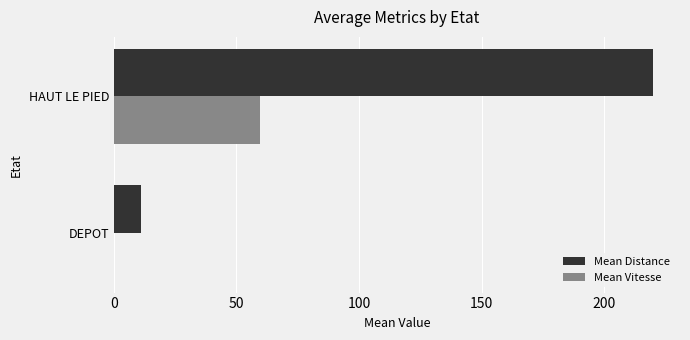

What is the maximum value shown in the chart?

220.0